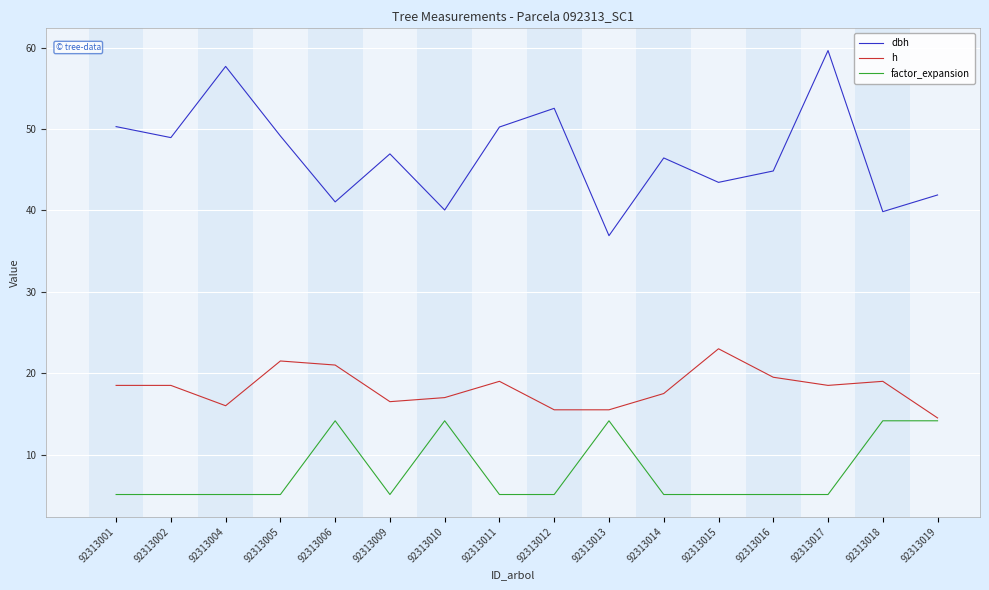

Which series has the largest total across all categories?

dbh